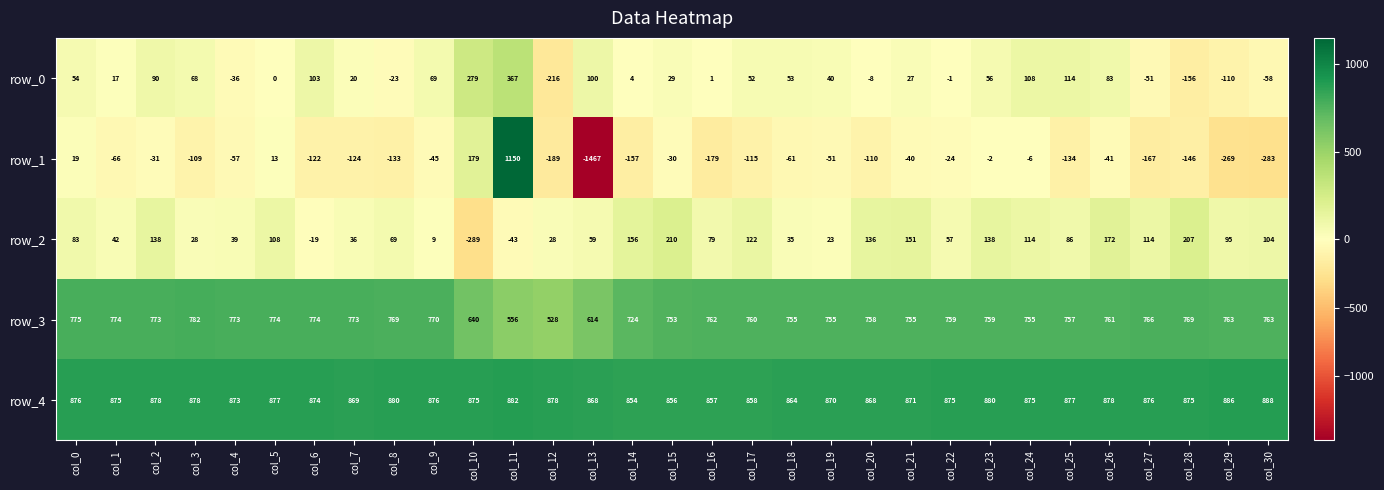

At how many categories does at least one series exceed 930?

1